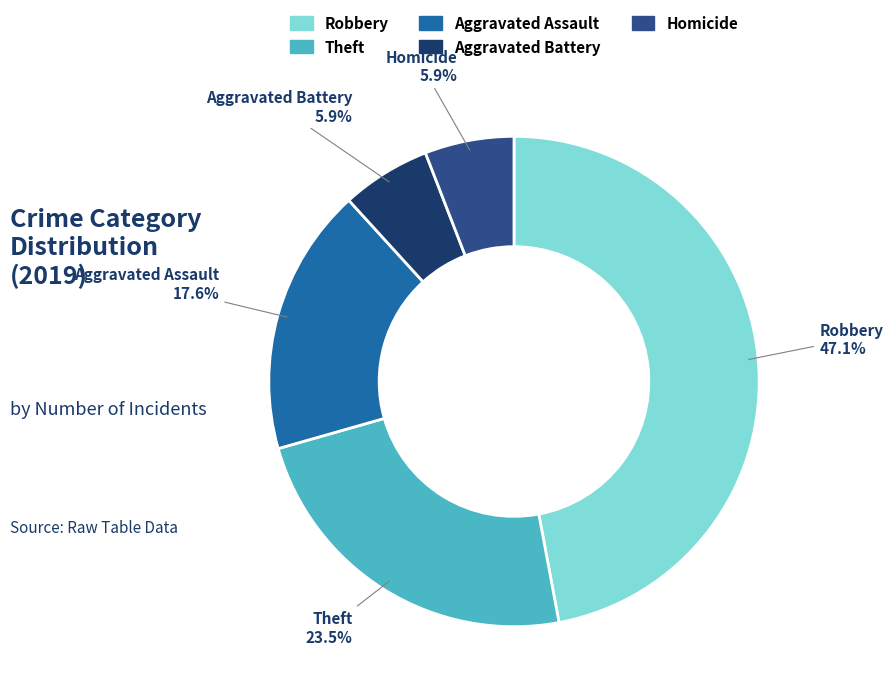

To the nearest percent, what portion does Homicide represent?

6%